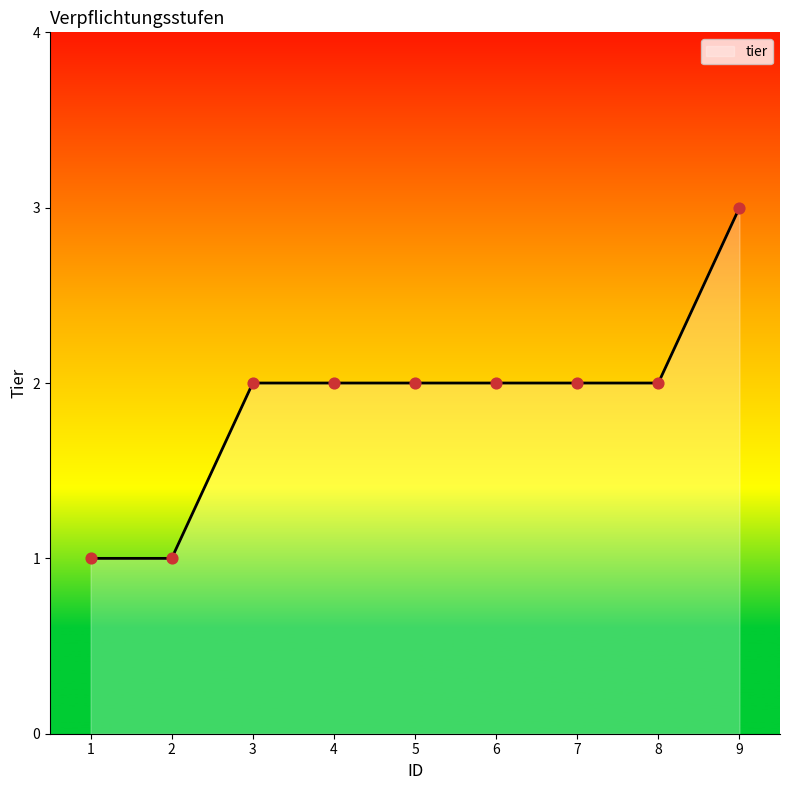

Approximately how many times larger is the value at 7 compared to 4?

1.0